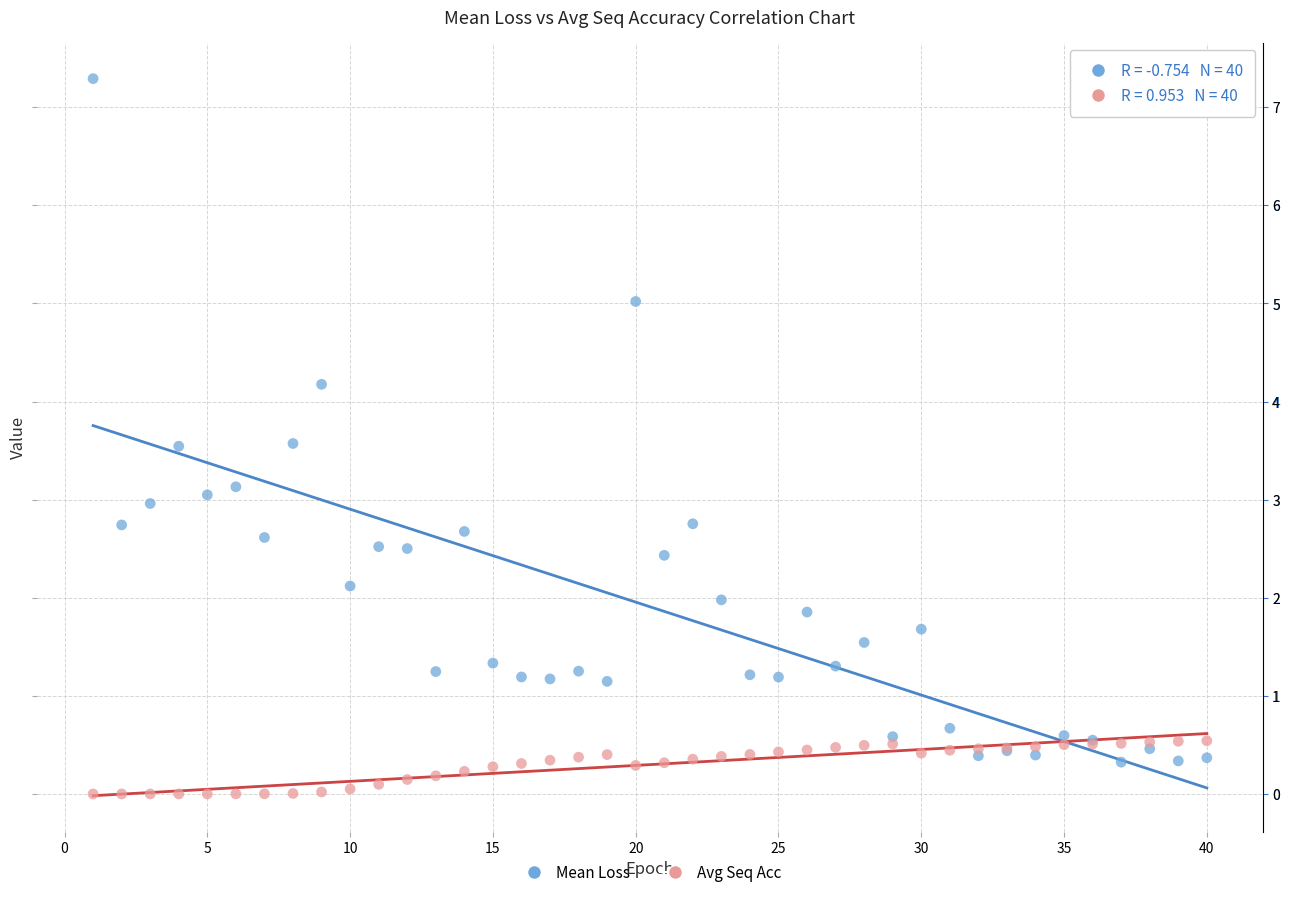

Which series reaches the maximum Y coordinate?

Mean Loss